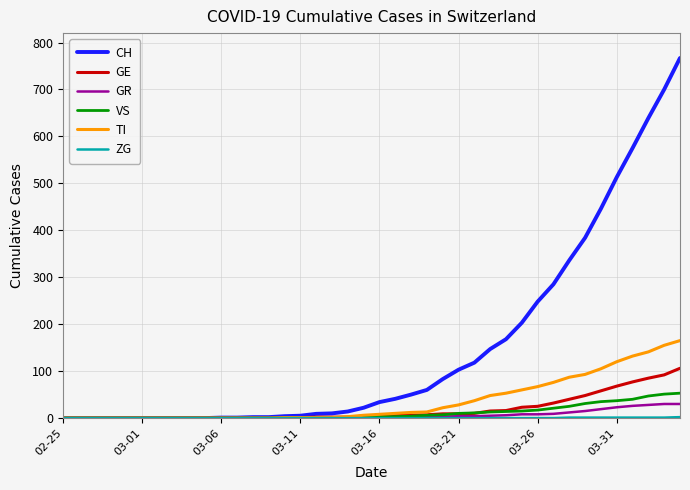

What is the greatest value displayed?

767